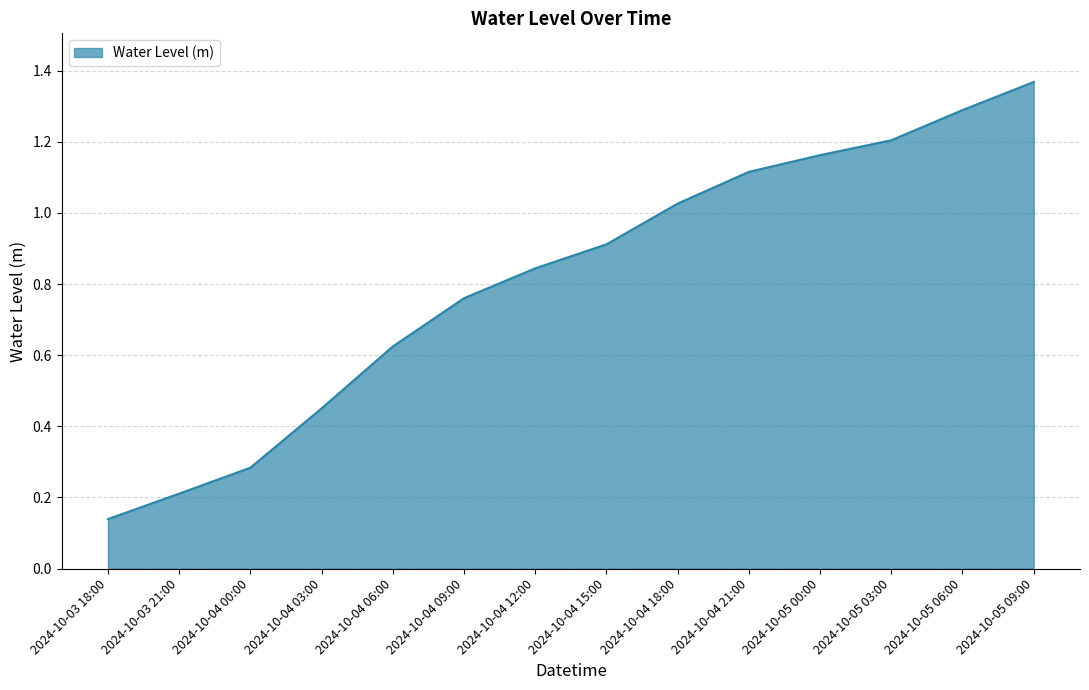

What position from the right is 2024-10-04 03:00?

11